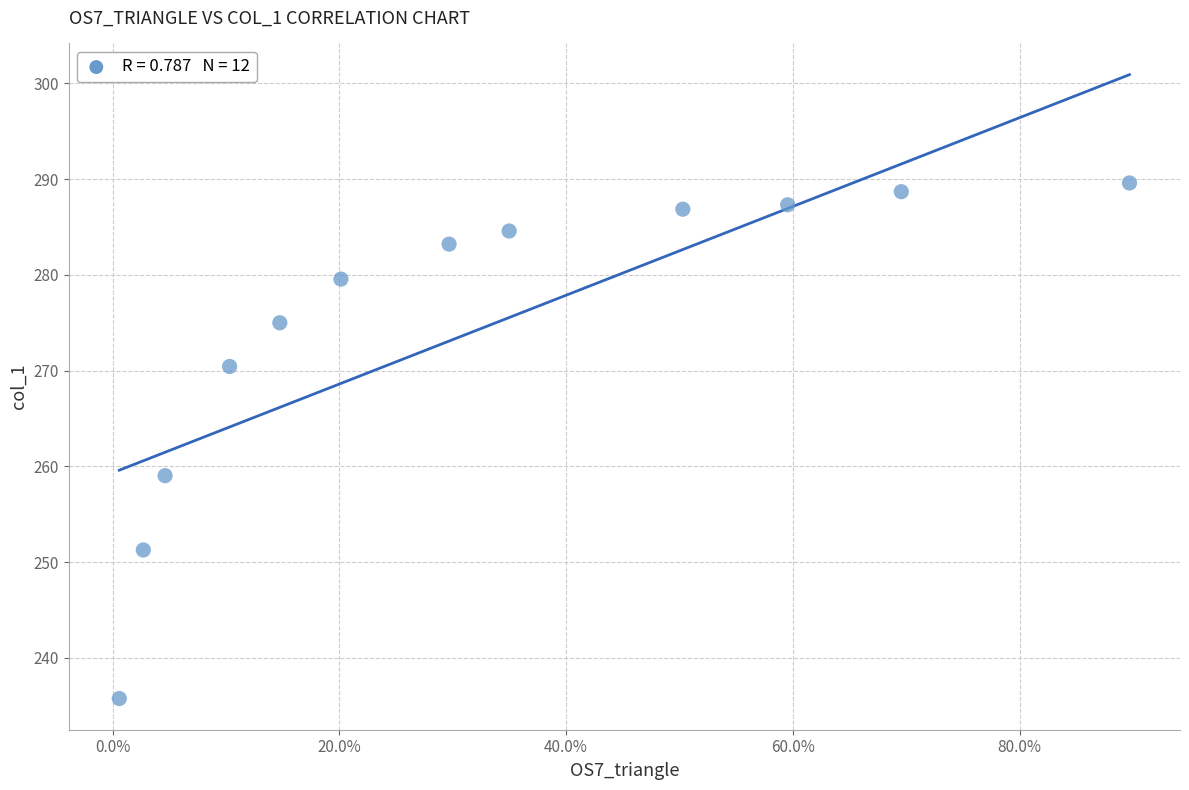

What is the range of X values (max minus min)?

0.9